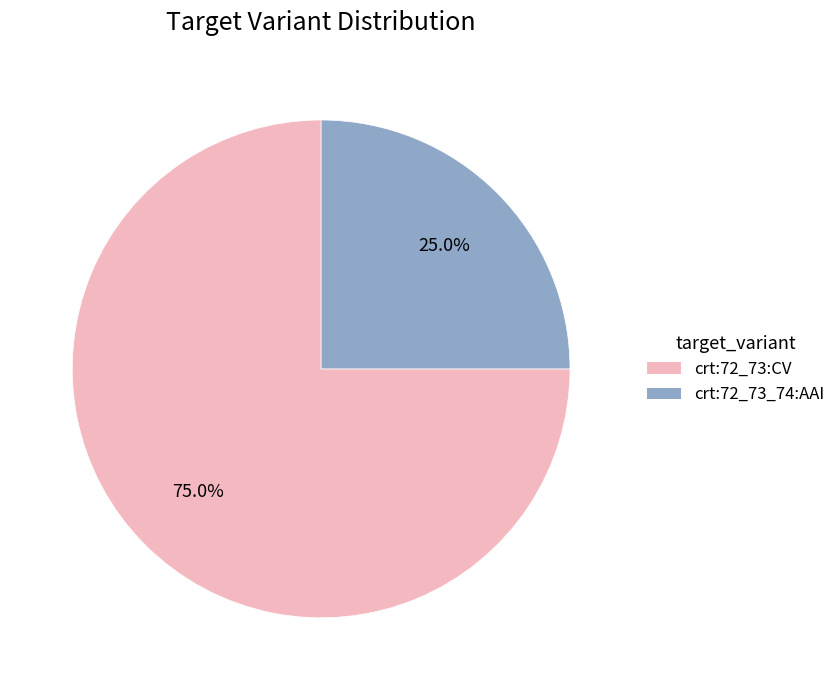

What is the largest slice in the pie chart?

crt:72_73:CV